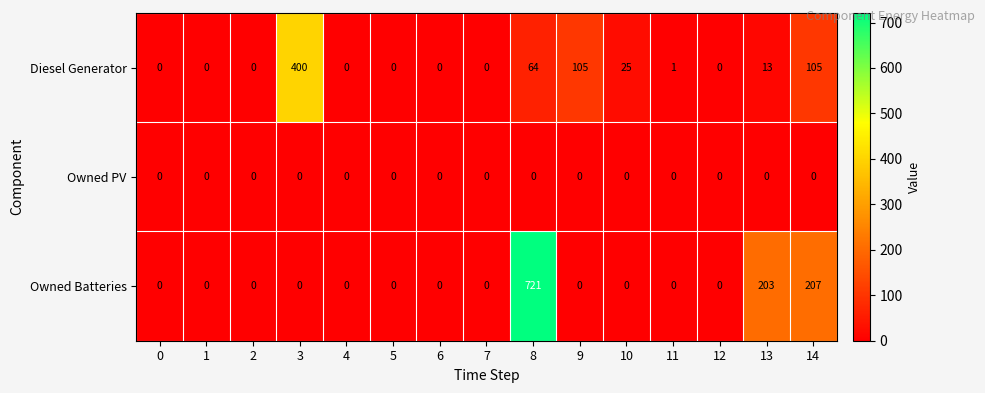

What is the total value across all series at 14?

312